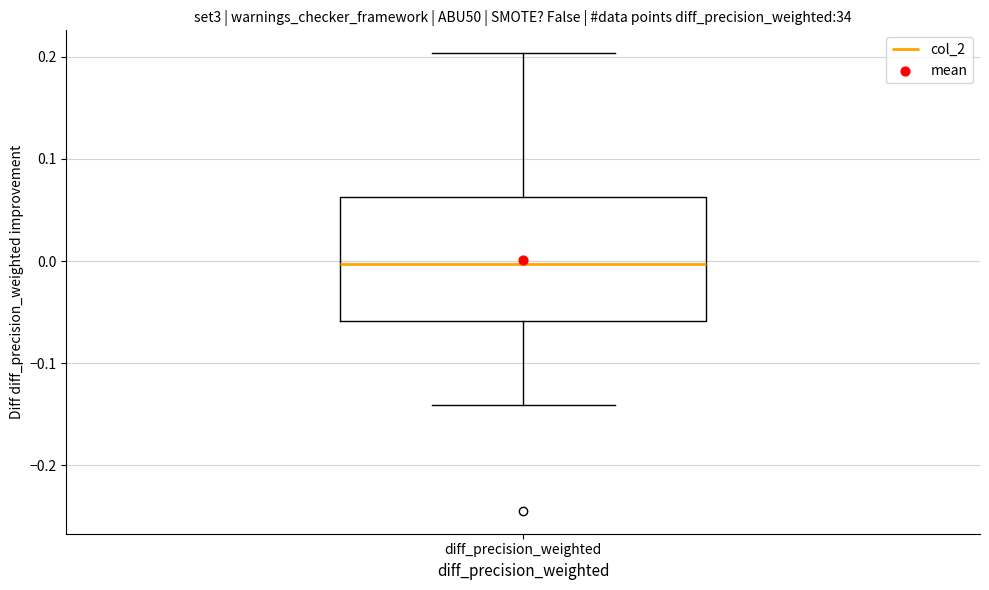

Transcribe this box plot: give where the median line is, the range the box spans, and where the two whiskers end, as read against the y-axis. The values are not printed on the chart, so give them approximately, as read against the axis.

median 0.00, box -0.06 to 0.06, whiskers -0.14 to 0.20